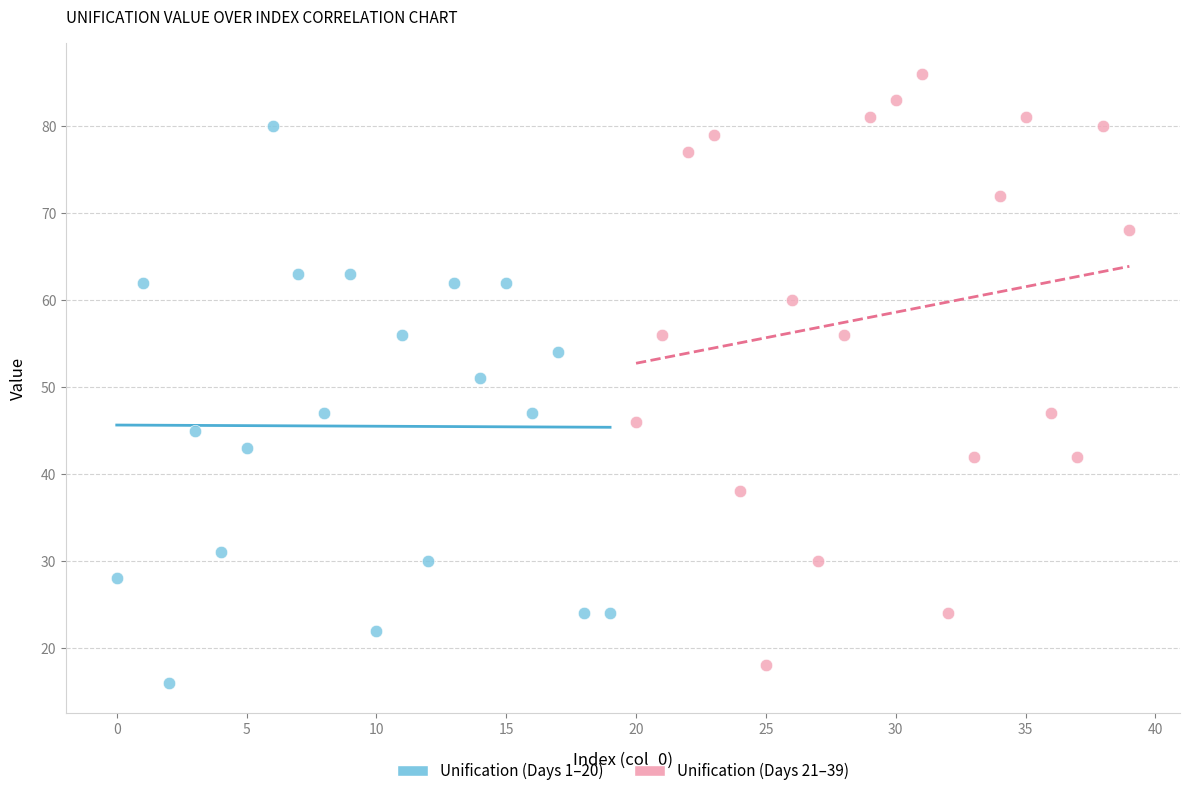

Which series reaches the maximum Y coordinate?

Unification (Days 21–39)